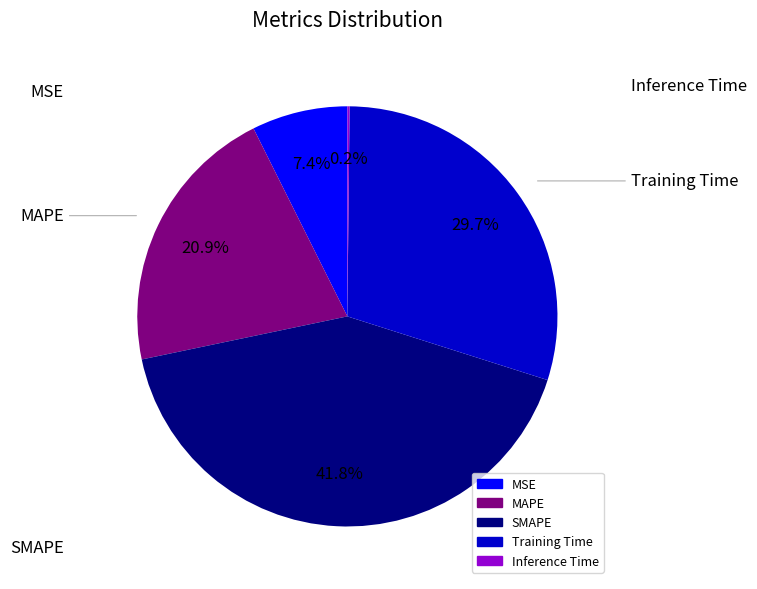

To the nearest percent, what is the difference between the Training Time and SMAPE slice percentages?

12%